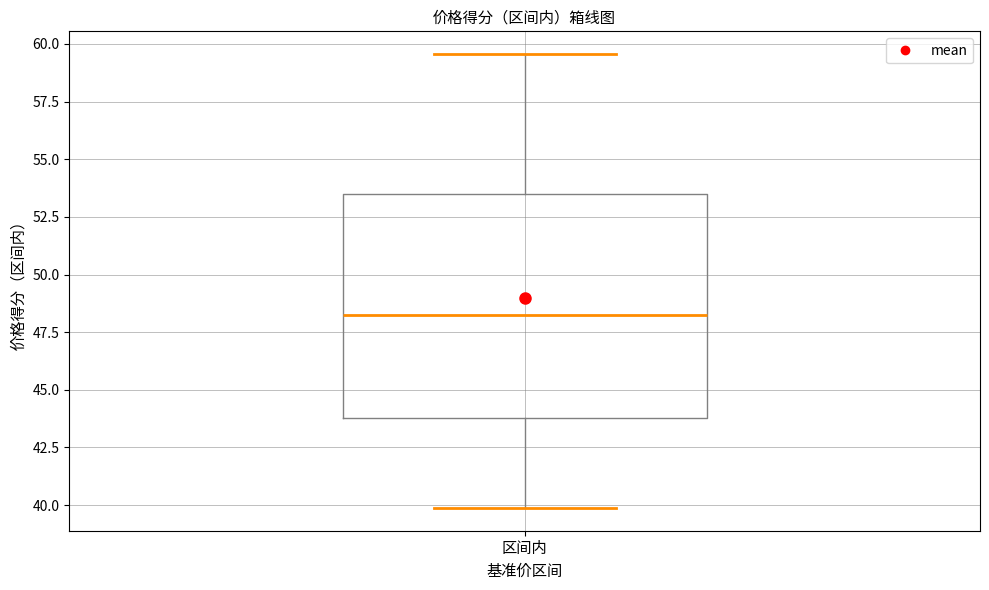

Where is the lower edge of the box for 区间内 on the y-axis? The values are not printed on the chart, so give them approximately, as read against the axis.

44.0